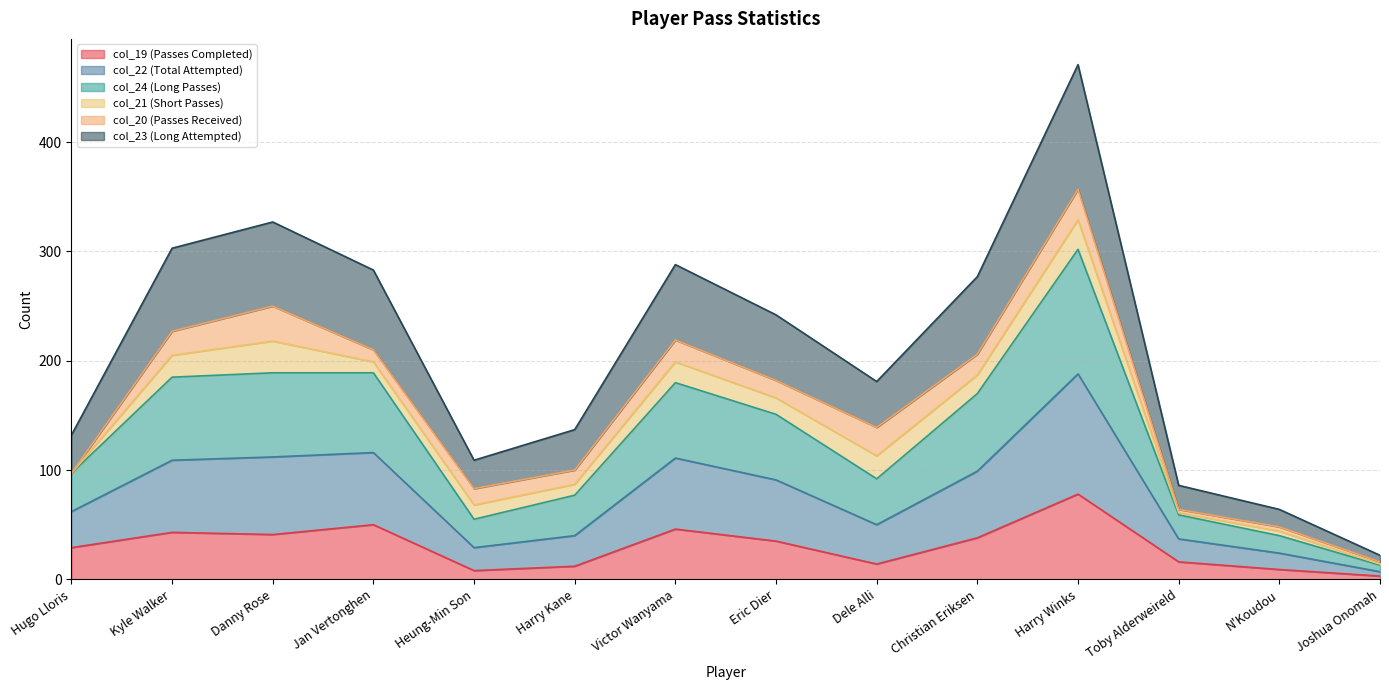

True or false: col_23 (Long Attempted) has more than 2 interior local peaks.

True